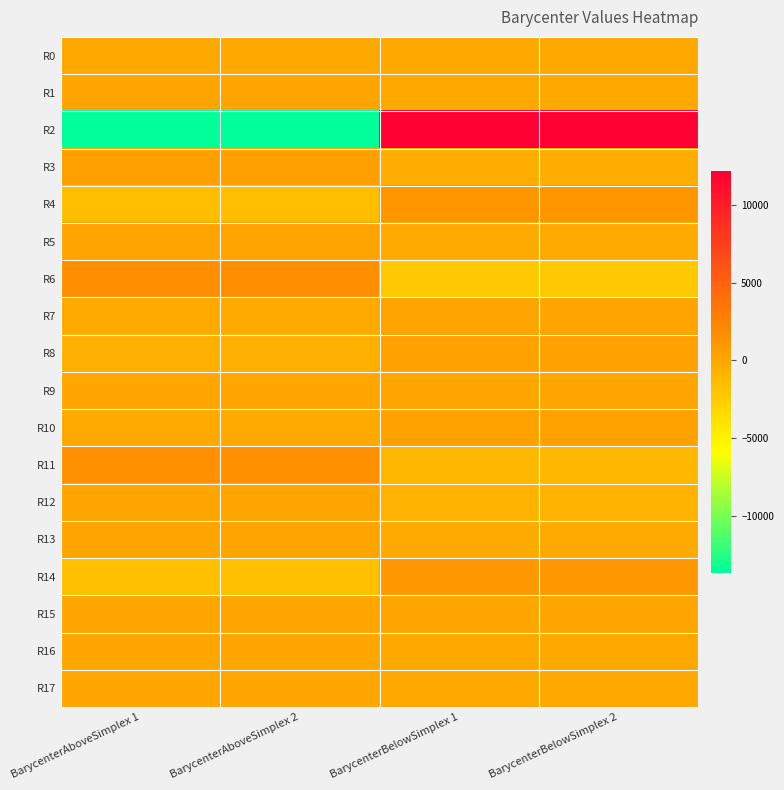

What is the difference between the highest and lowest values at BarycenterAboveSimplex 2?

15302.3